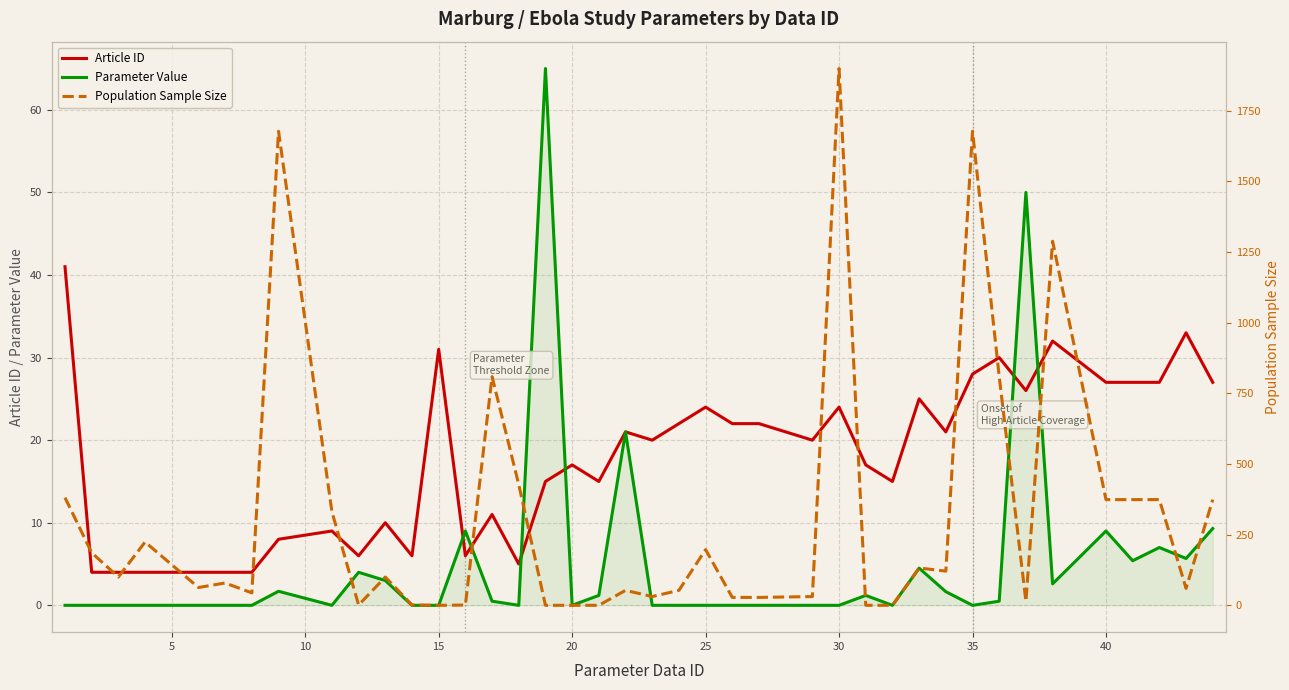

What is the highest value of the Article ID series?

41.0